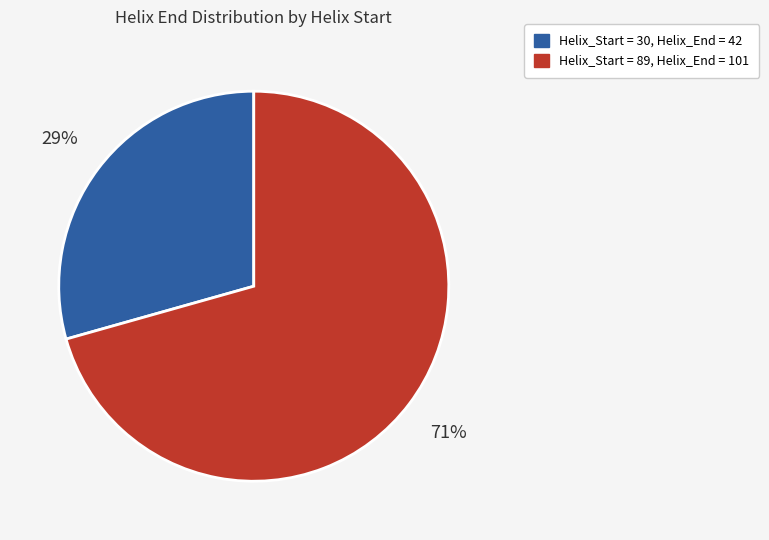

To the nearest percent, what is the average slice percentage?

50%